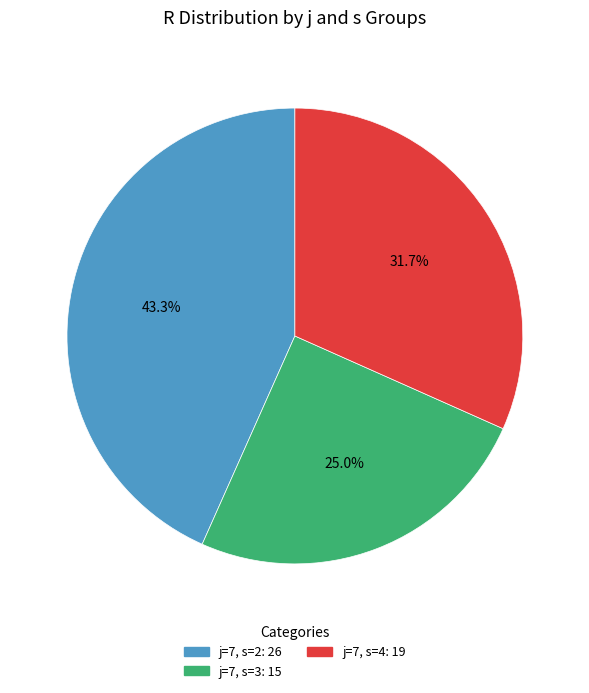

Combined, do j=7, s=4 and j=7, s=3 account for over 50%?

Yes